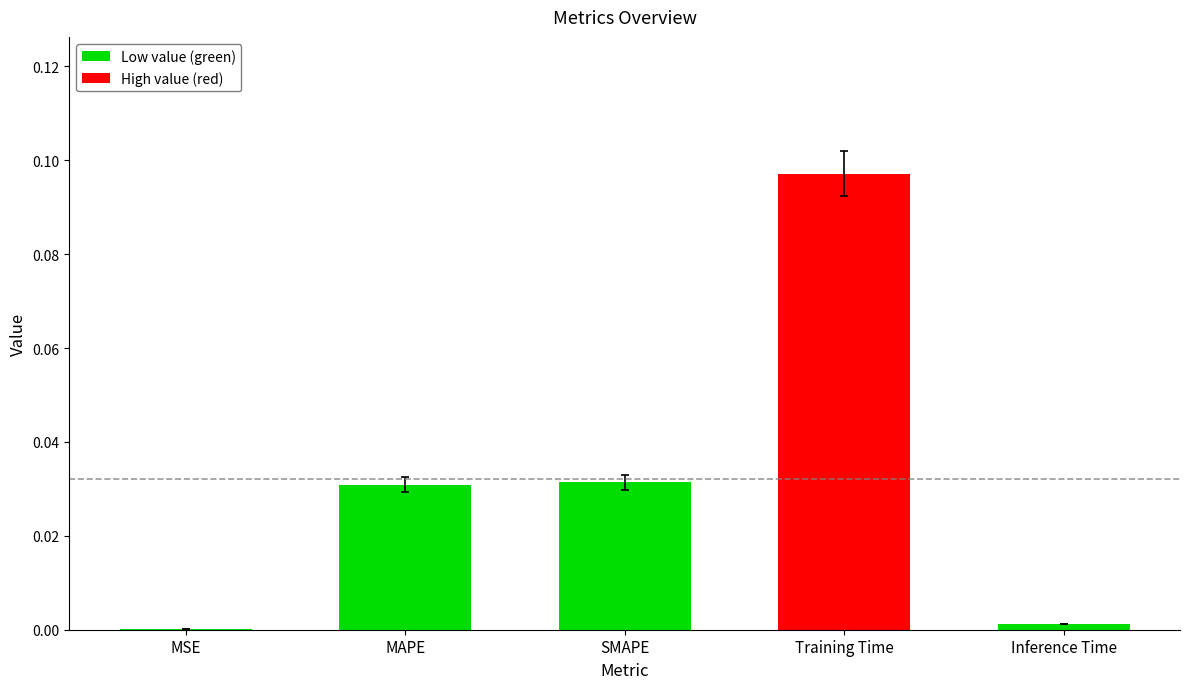

What is the change in value from SMAPE to Training Time?

+0.1